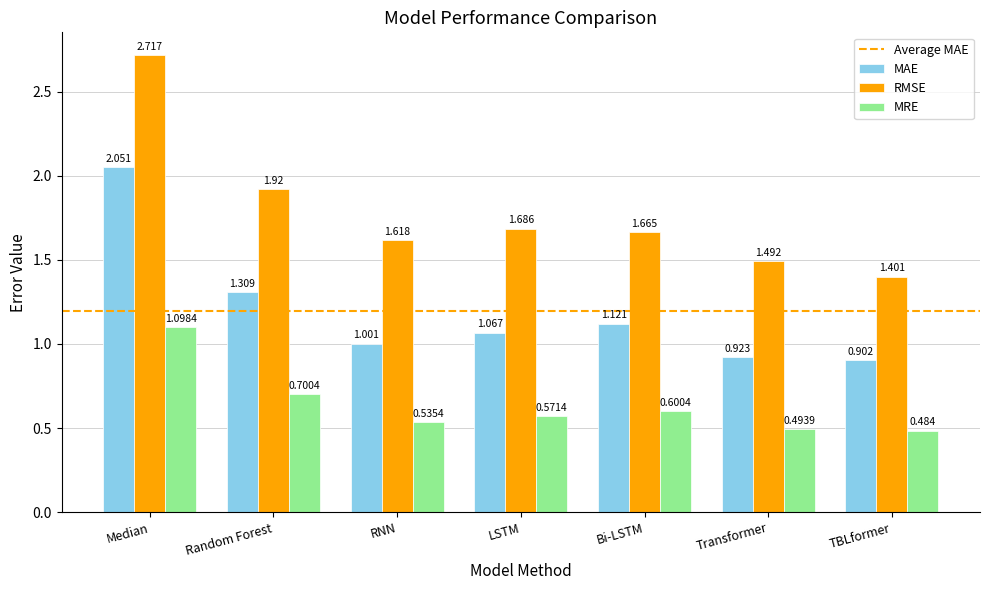

Where does the MAE series first go above 1?

Median